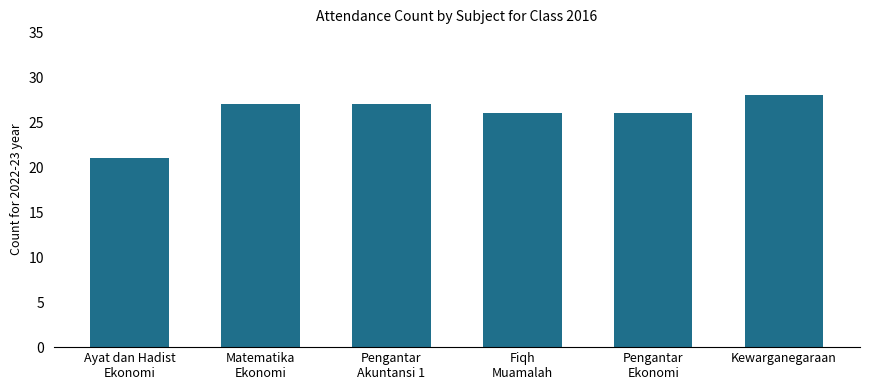

What is the difference between the second highest and minimum values?

6